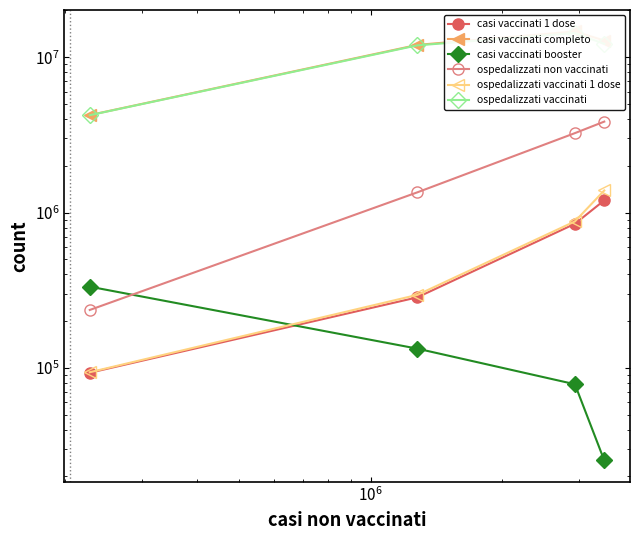

What is the difference between the maximum and minimum values in the ospedalizzati non vaccinati series?

3615696